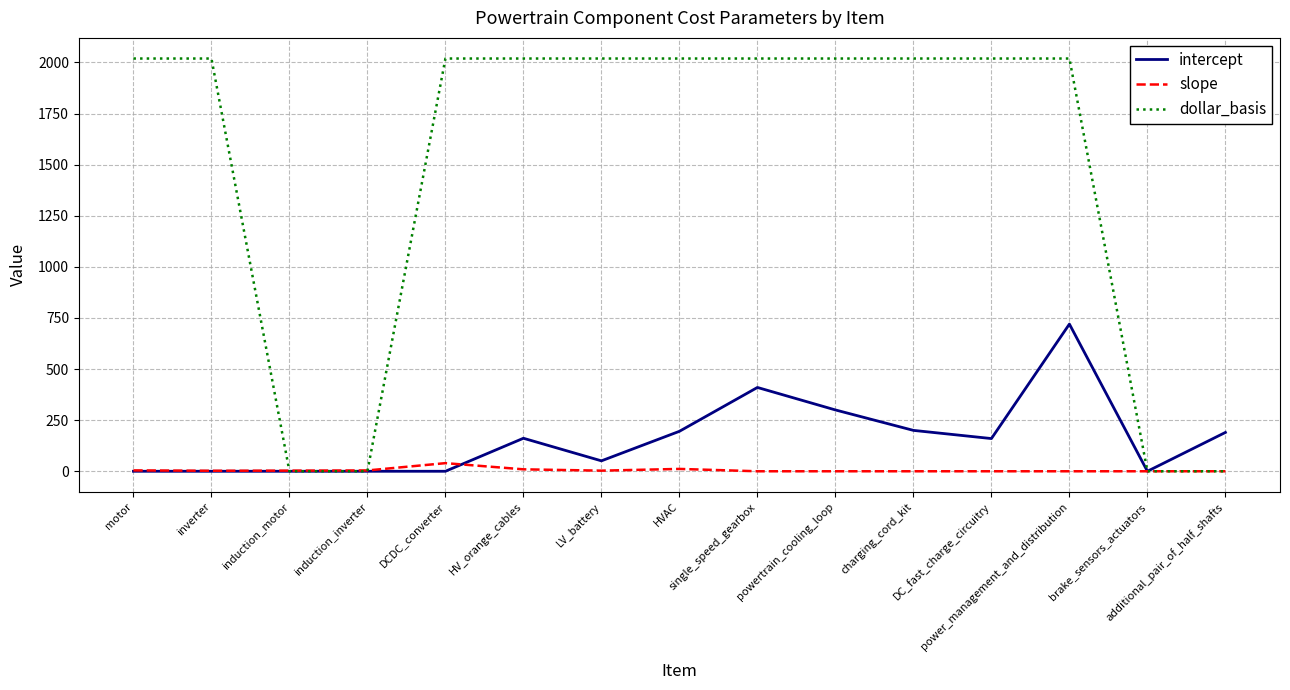

What is the greatest value displayed?

2019.0